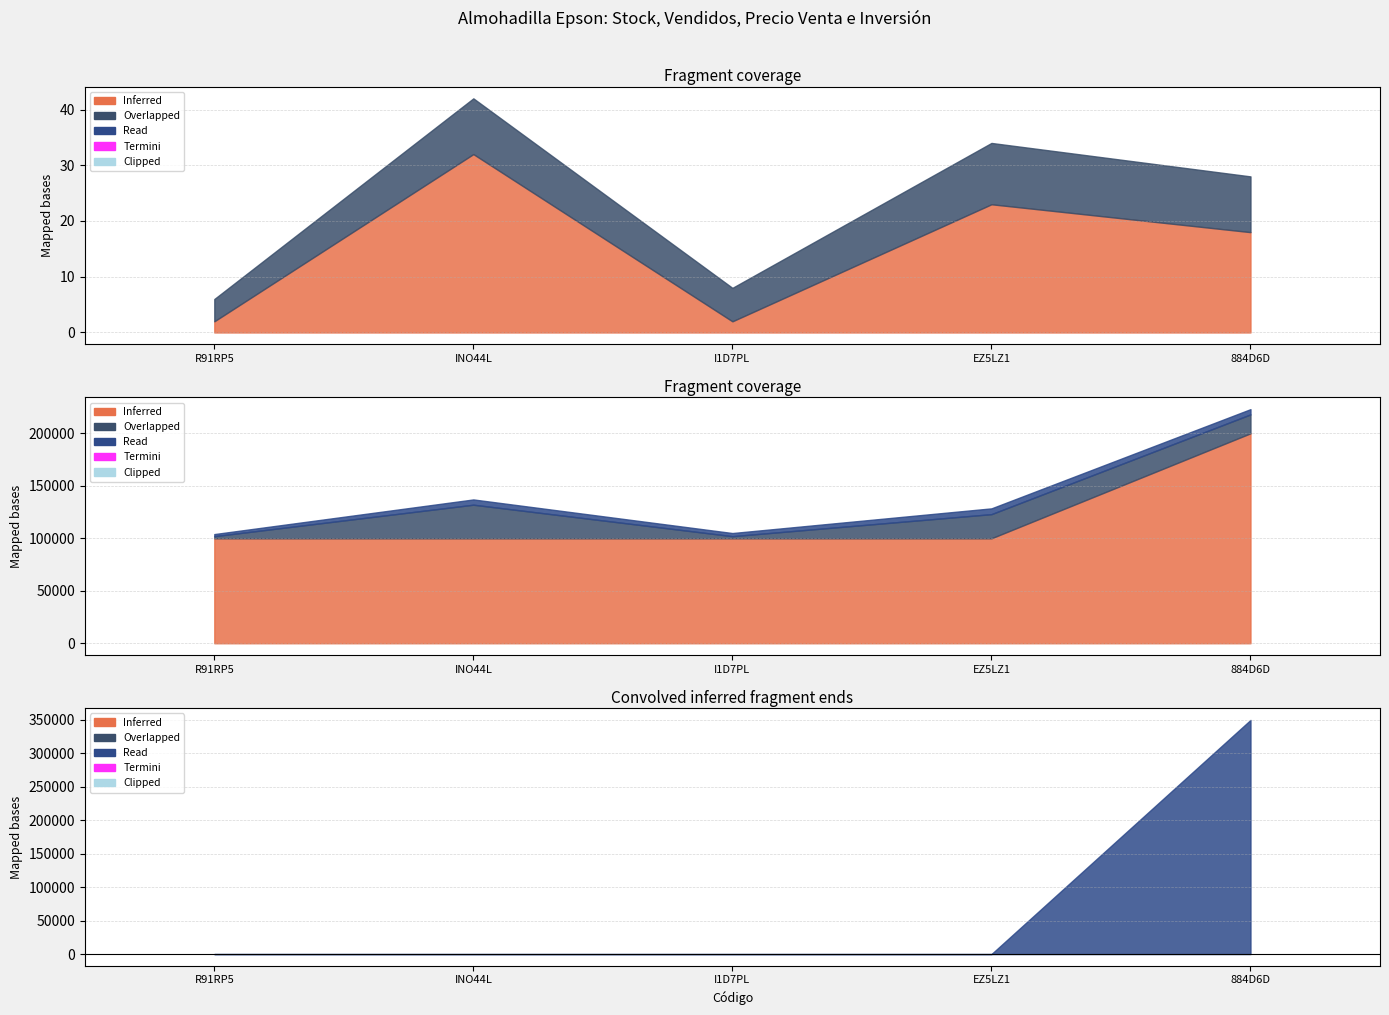

True or false: Stock has a value of 3 at INO44L.

False